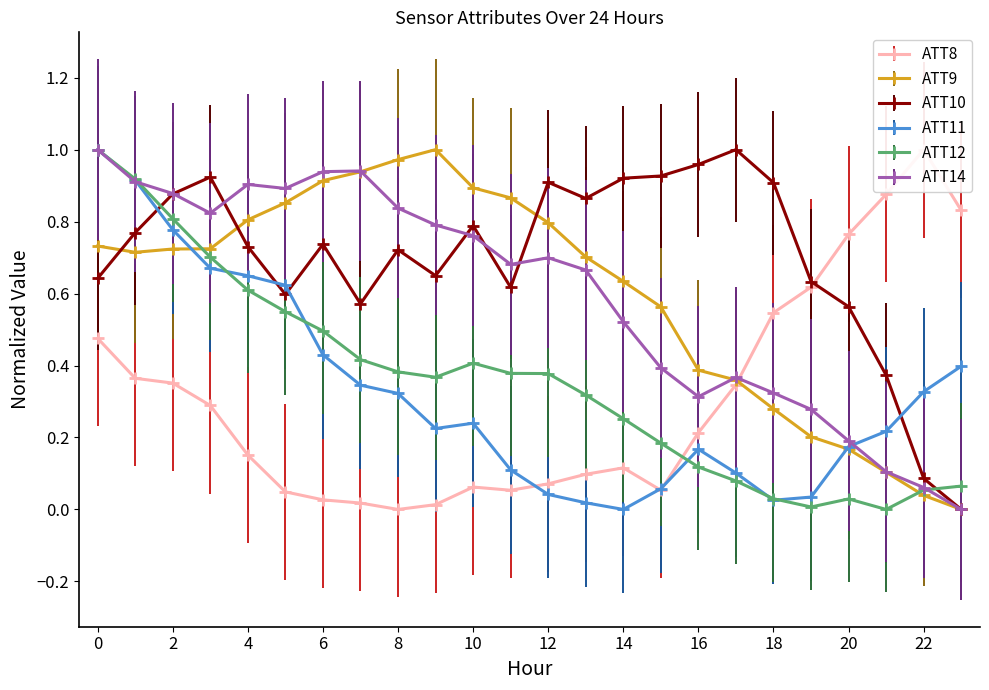

How many categories are shown in the chart?

24